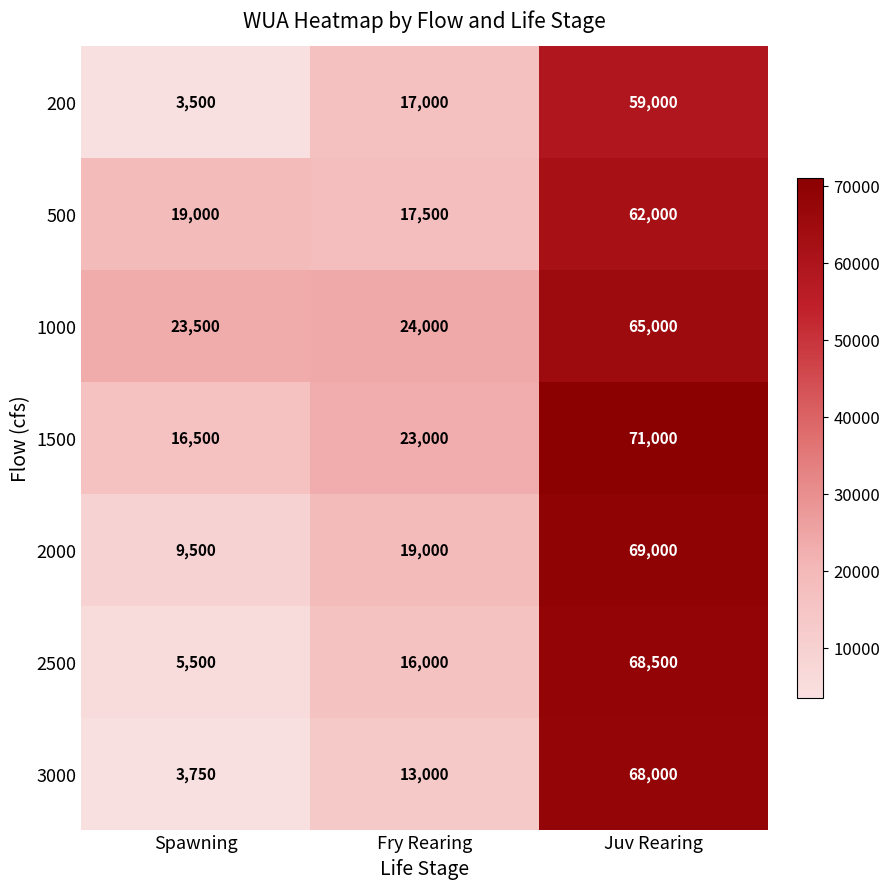

At which category is the sum across all series the highest?

Juv Rearing